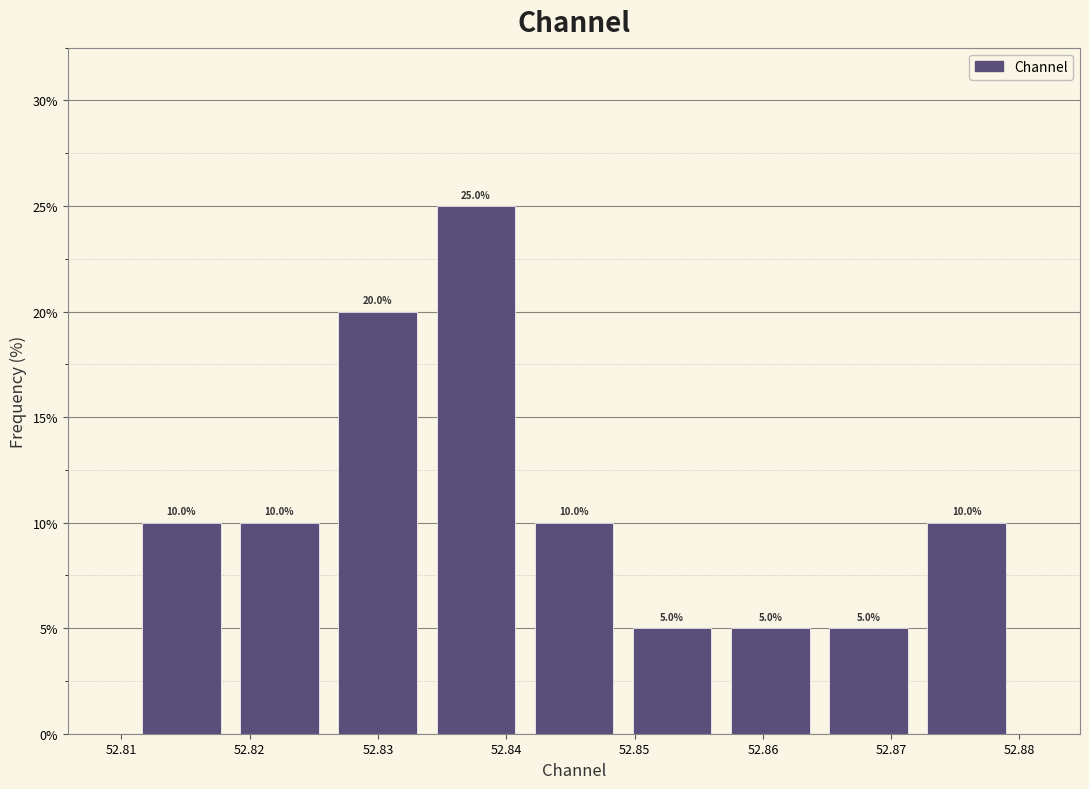

Over which range of the x-axis is the bar tallest?

52.834 to 52.841